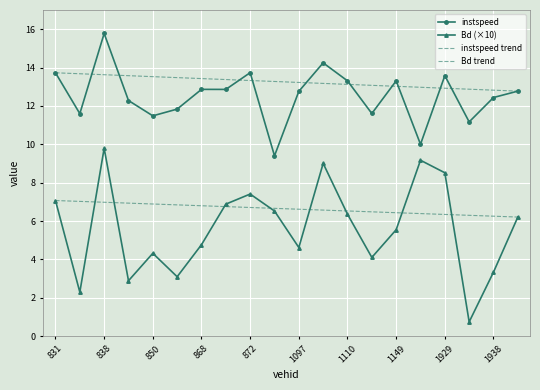

Reading right to left, what are all the values shown in this chart?

instspeed: 12.8	12.4	11.2	13.6	10.0	13.3	11.6	13.3	14.2	12.8	9.4	13.7	12.9	12.9	11.8	11.5	12.3	15.8	11.6	13.7
Bd (×10): 6.2	3.3	0.7	8.5	9.2	5.5	4.1	6.4	9.0	4.6	6.5	7.4	6.9	4.8	3.1	4.3	2.9	9.8	2.3	7.1
instspeed trend: 12.8	12.8	12.9	12.9	13.0	13.0	13.1	13.1	13.2	13.2	13.3	13.3	13.4	13.4	13.5	13.5	13.6	13.6	13.7	13.7
Bd trend: 6.2	6.3	6.3	6.3	6.4	6.4	6.5	6.5	6.6	6.6	6.7	6.7	6.8	6.8	6.8	6.9	6.9	7.0	7.0	7.1